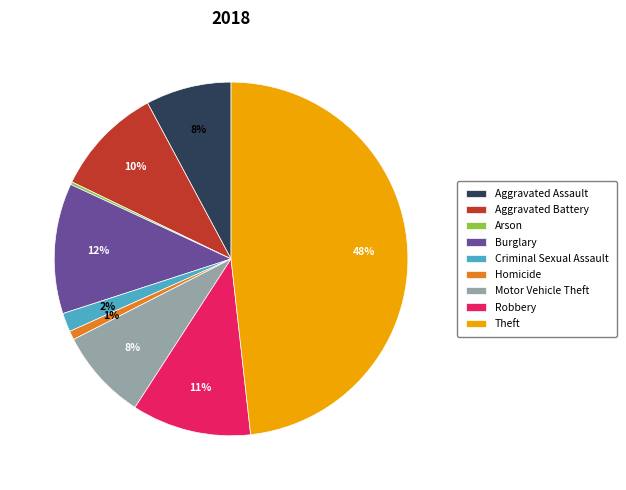

Is the sum of Robbery and Aggravated Assault greater than half?

No